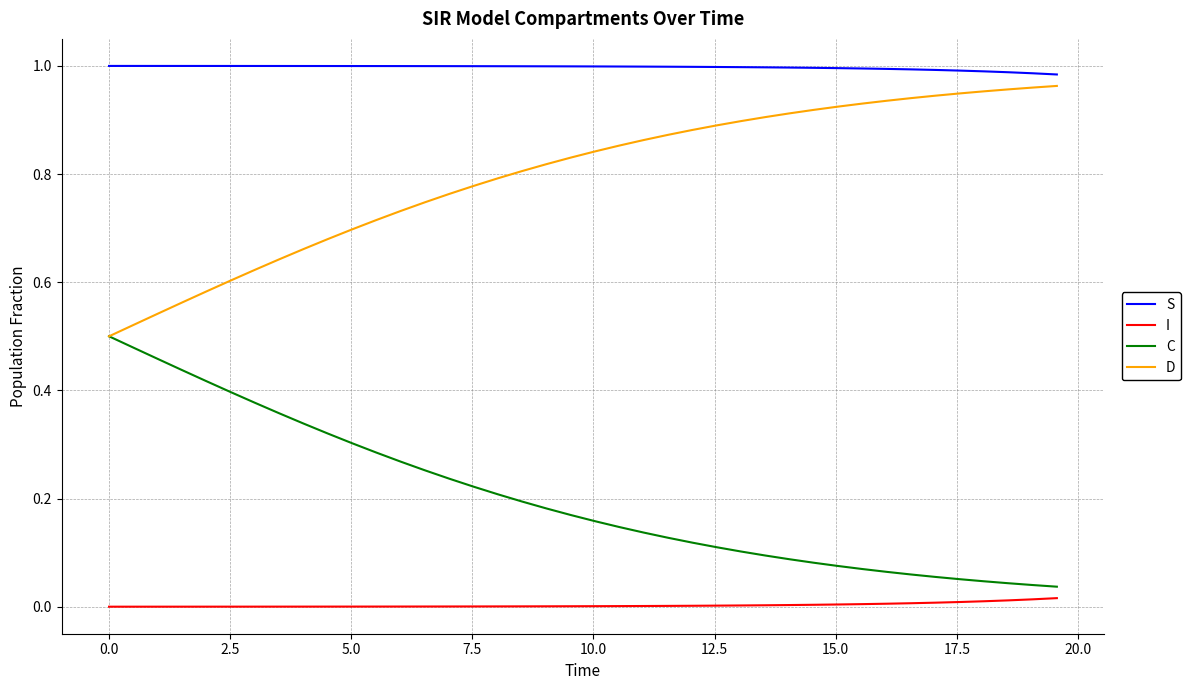

Which series has the largest total across all categories?

S